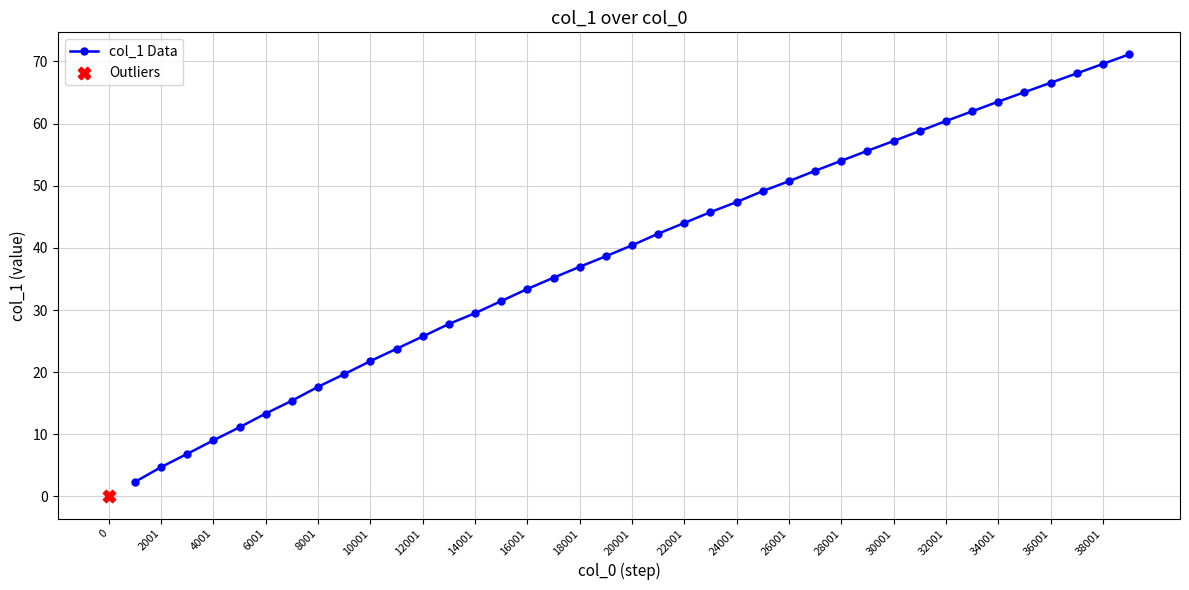

Is it true that col_1 Data equals 44.0 at 22001?

True